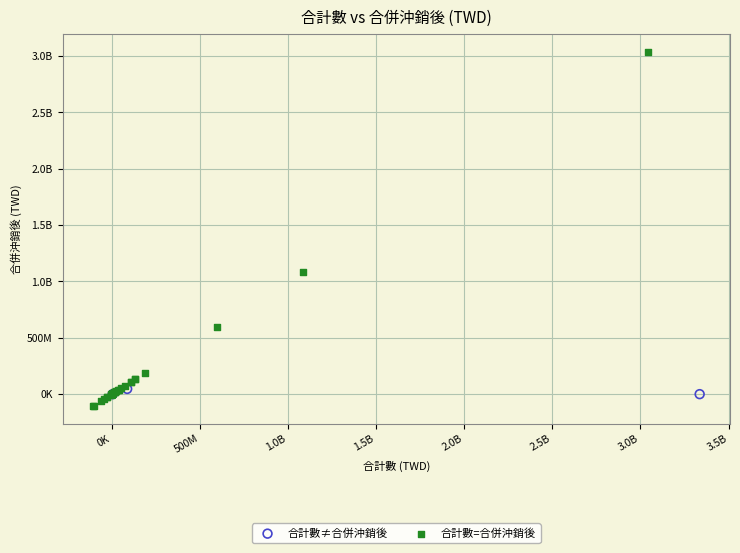

What are all the series names shown in the legend?

合計數≠合併沖銷後, 合計數=合併沖銷後